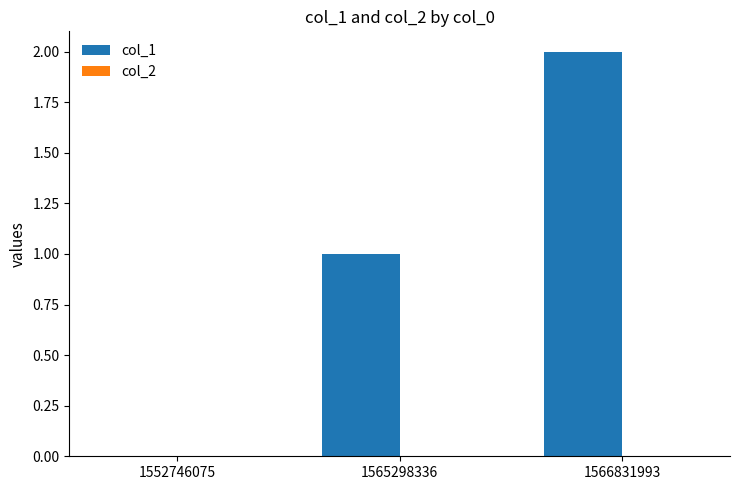

The chart shows a value of 1 at 1565298336. True or false?

True